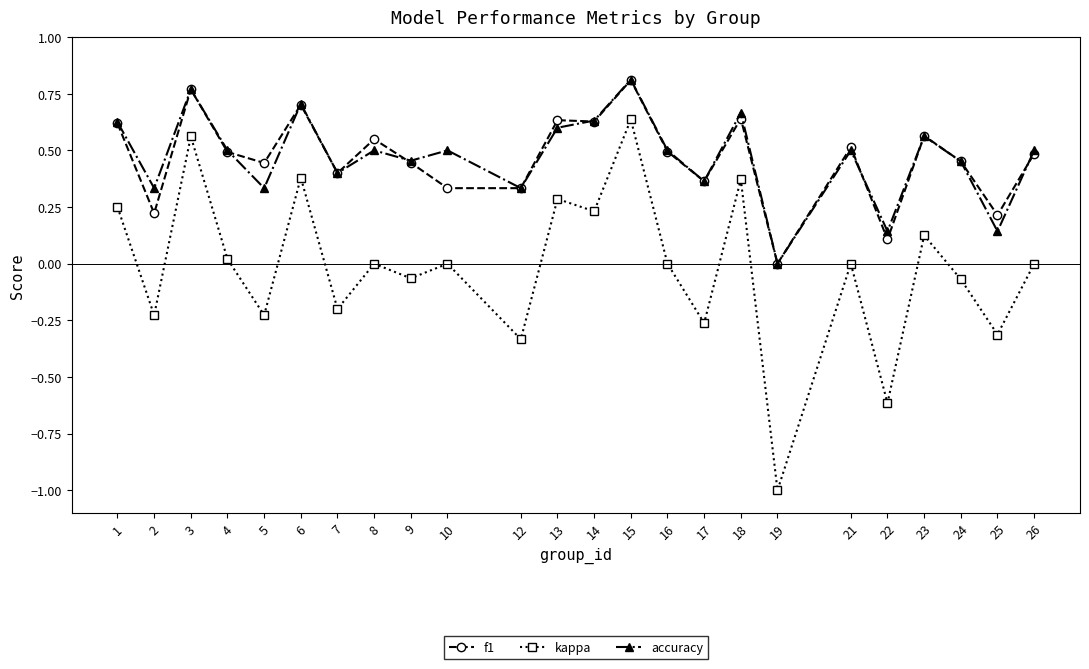

The kappa series shows 0.2 at 1. True or false?

True